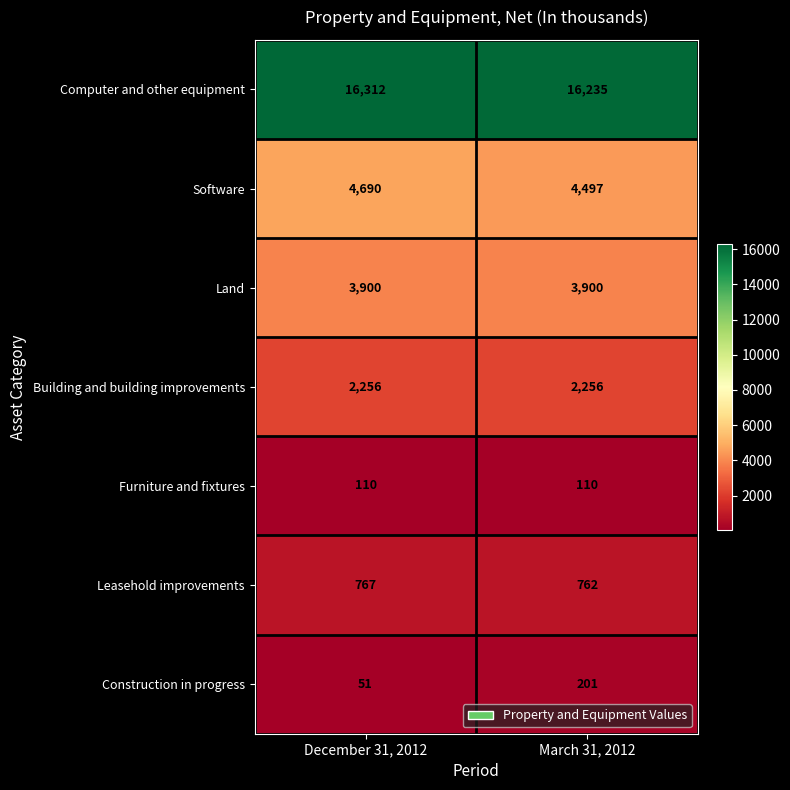

What is the spread (max minus min) of values at March 31, 2012?

16125